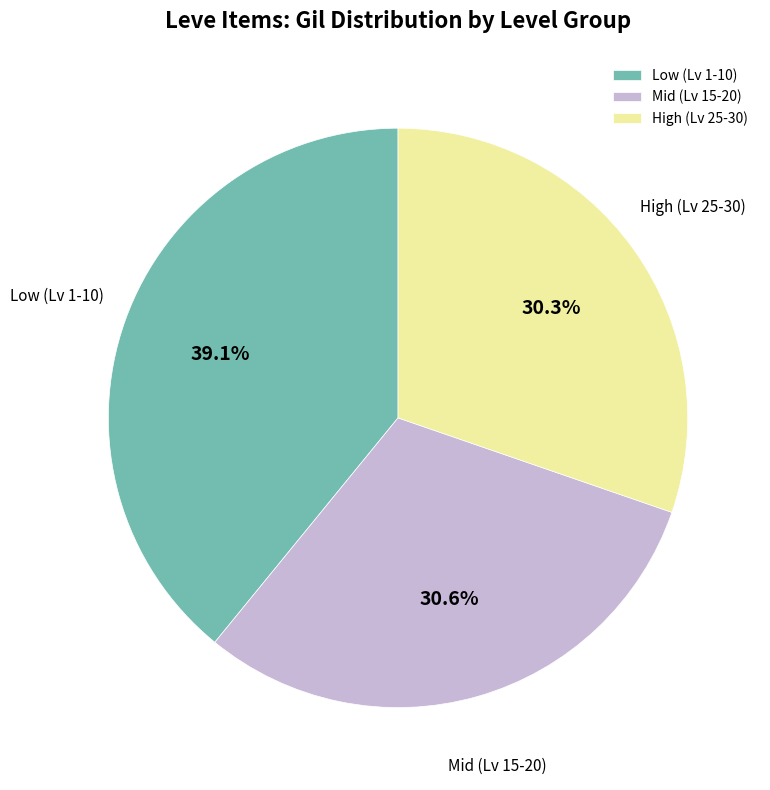

What is the ratio of the value at Low (Lv 1-10) to the value at Mid (Lv 15-20)?

1.3